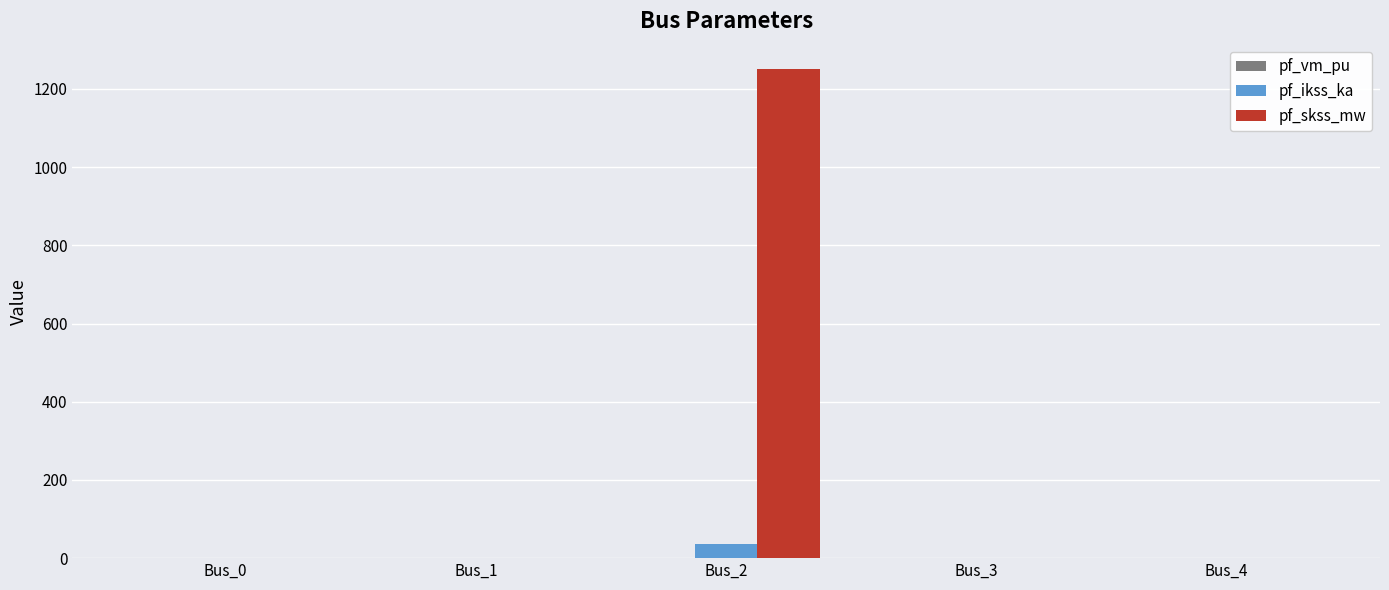

The value of pf_skss_mw at Bus_0 is -560.7. True or false?

False